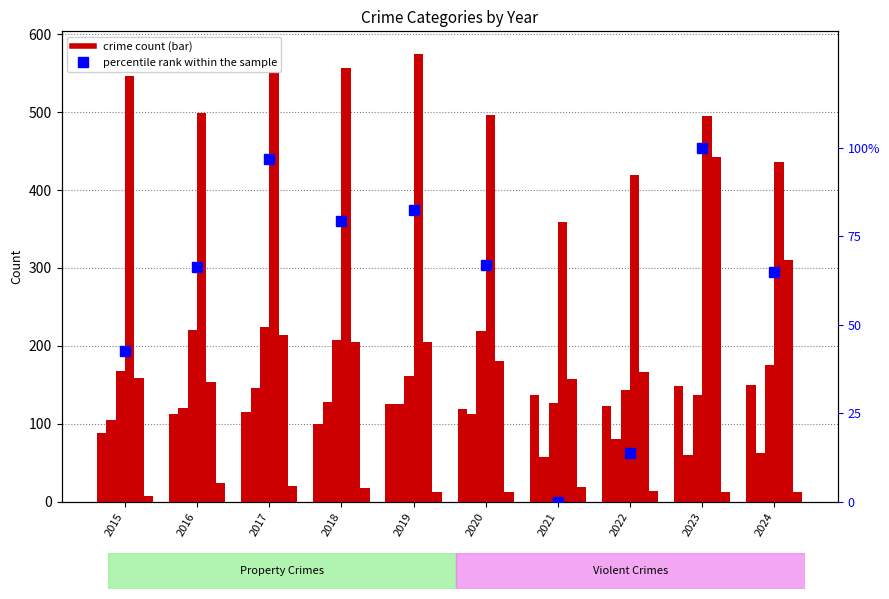

True or false: Aggravated Assault has a value of 35 at 2018.

False